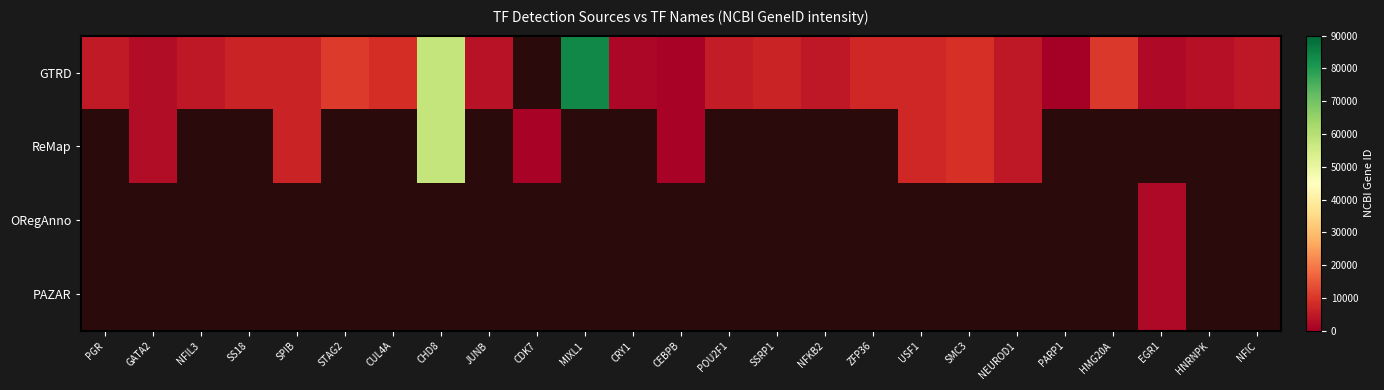

At how many categories does at least one series exceed 42484?

2